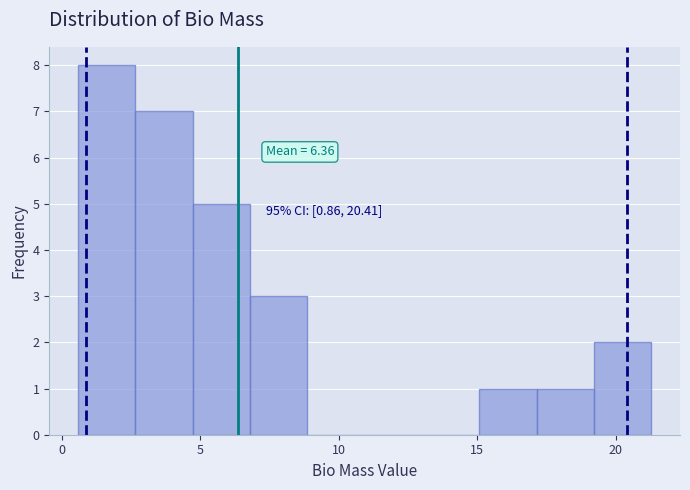

Which range on the x-axis has the tallest bar?

0.5 to 2.5